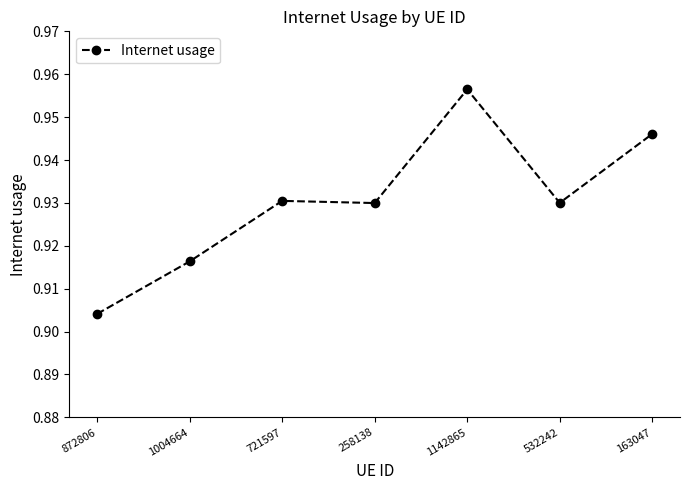

Count the number of categories in the chart.

7